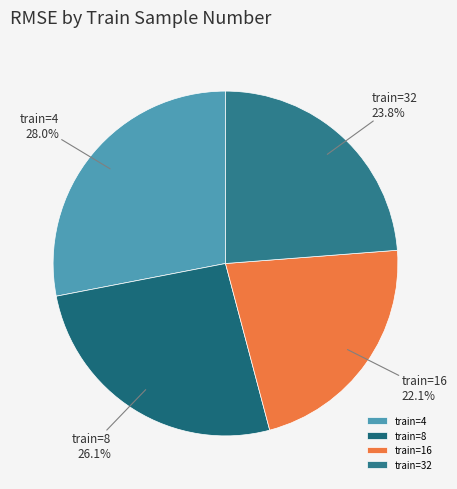

To the nearest percent, what is the difference between the largest and smallest slice percentages?

6%